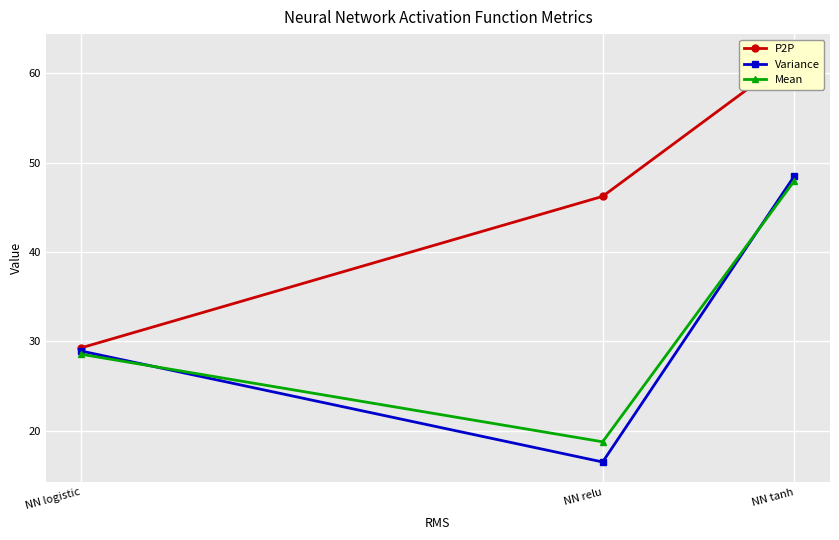

What position from the left is NN relu?

2